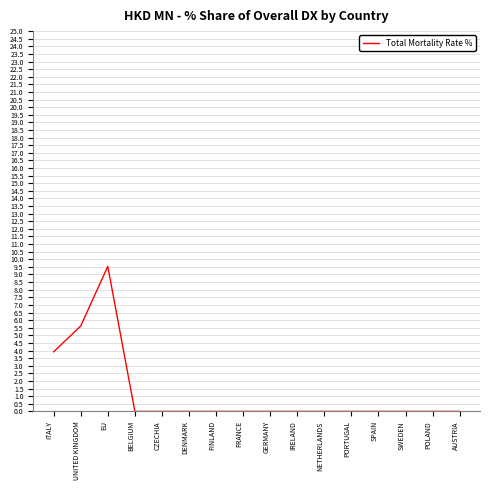

What is the difference between the maximum and second lowest values?

9.5